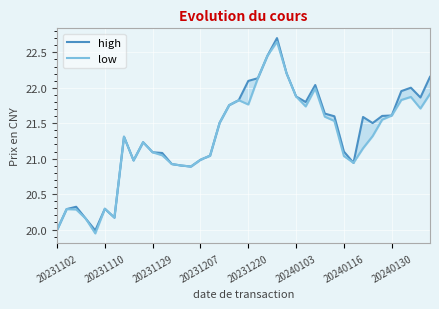

True or false: high and low intersect in this chart.

False